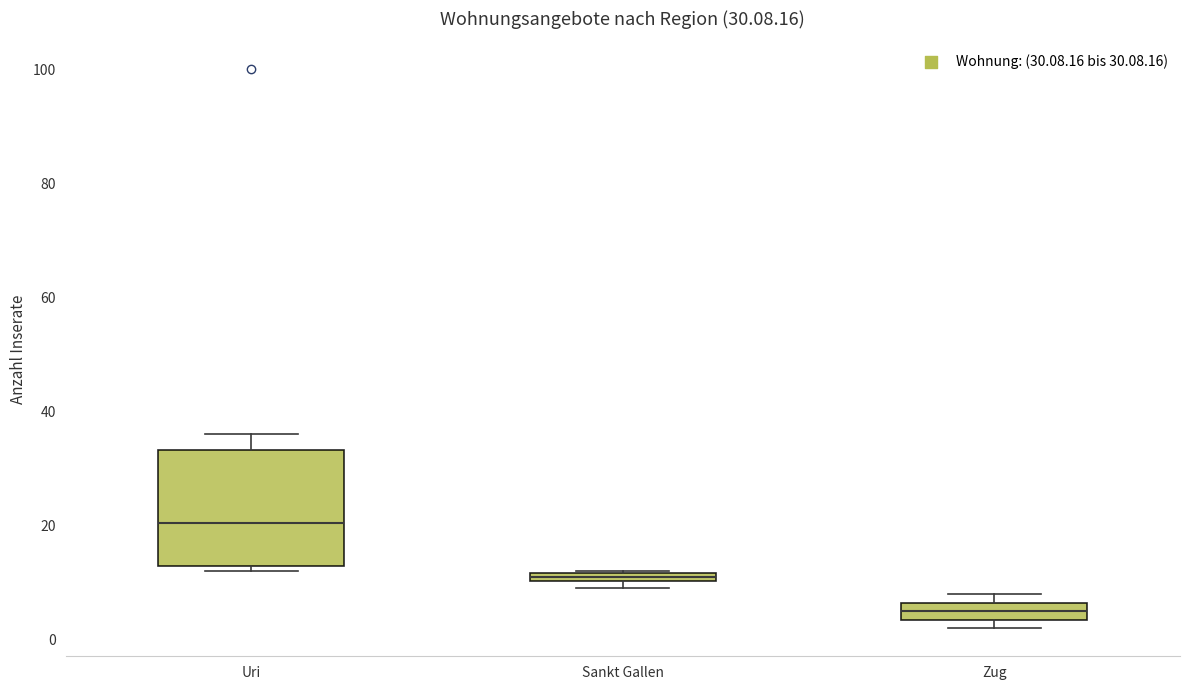

Which box's median line is the lowest?

Zug